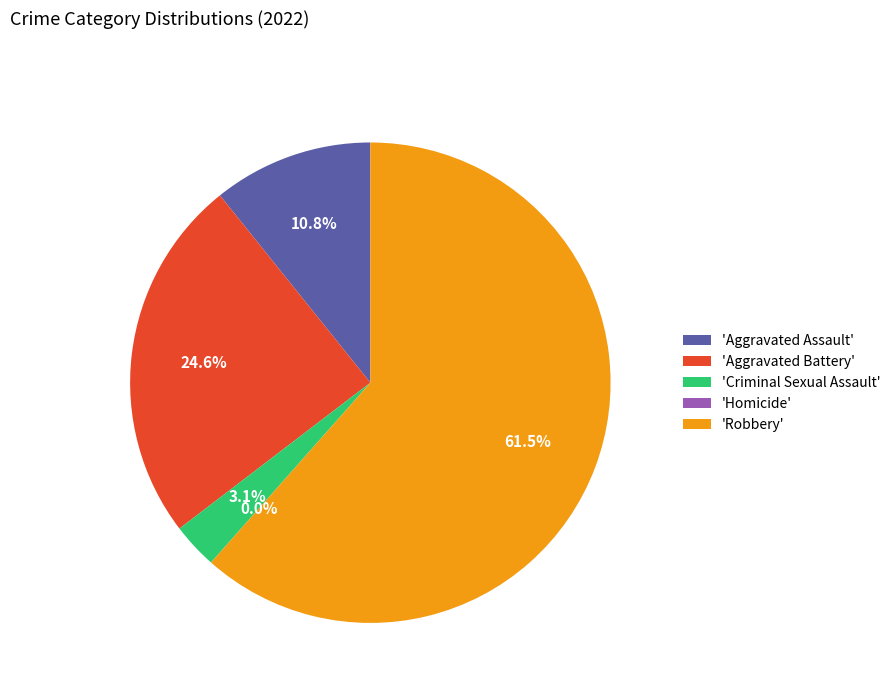

To the nearest percent, what is the combined percentage of Aggravated Battery and Robbery?

86%